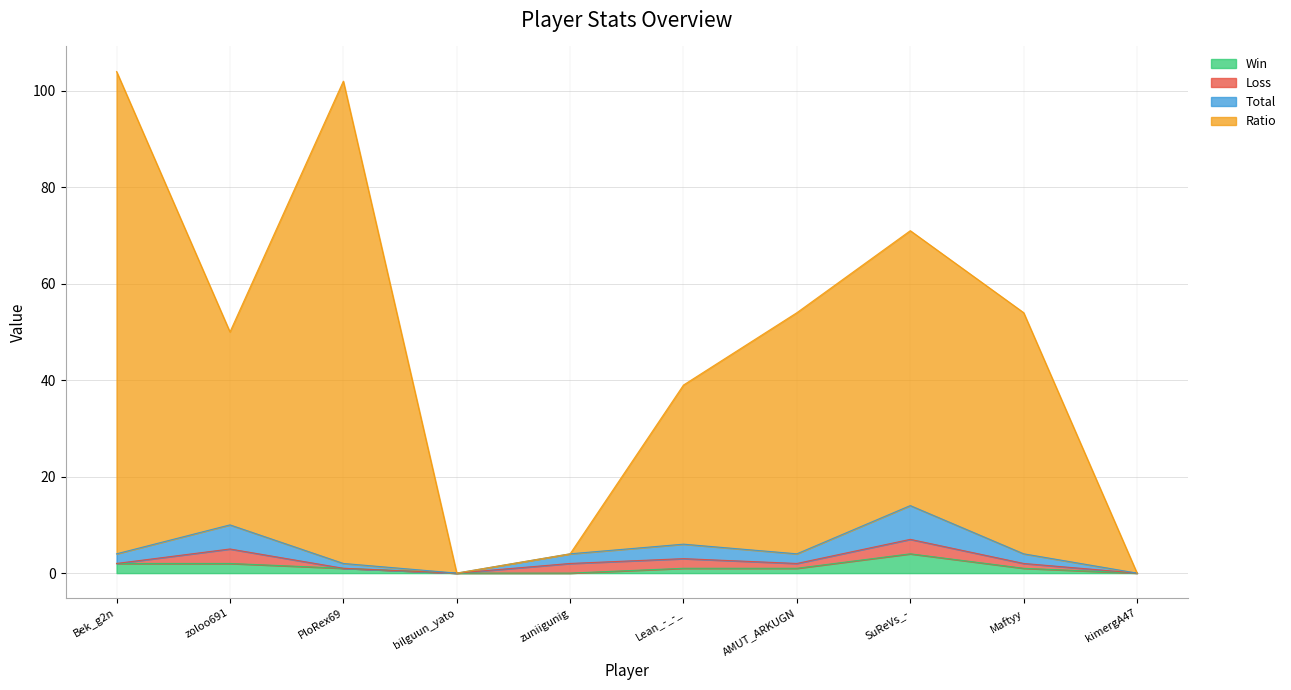

How many lines are shown in the chart?

4